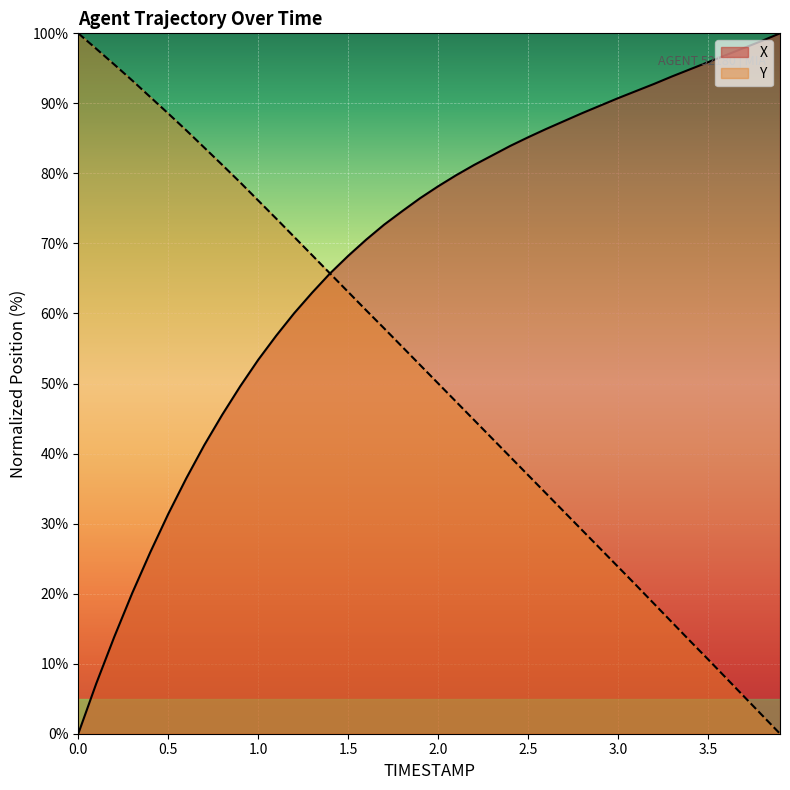

What is the highest value of the X series?

100.0